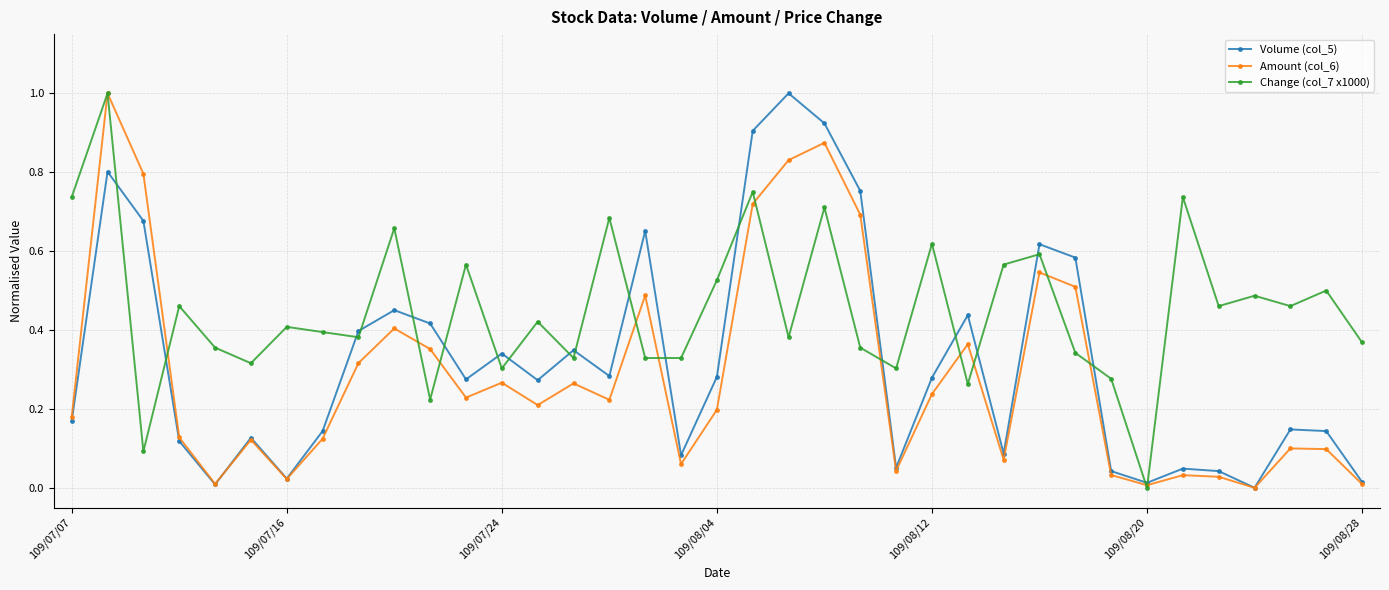

What is the greatest value displayed?

1.0